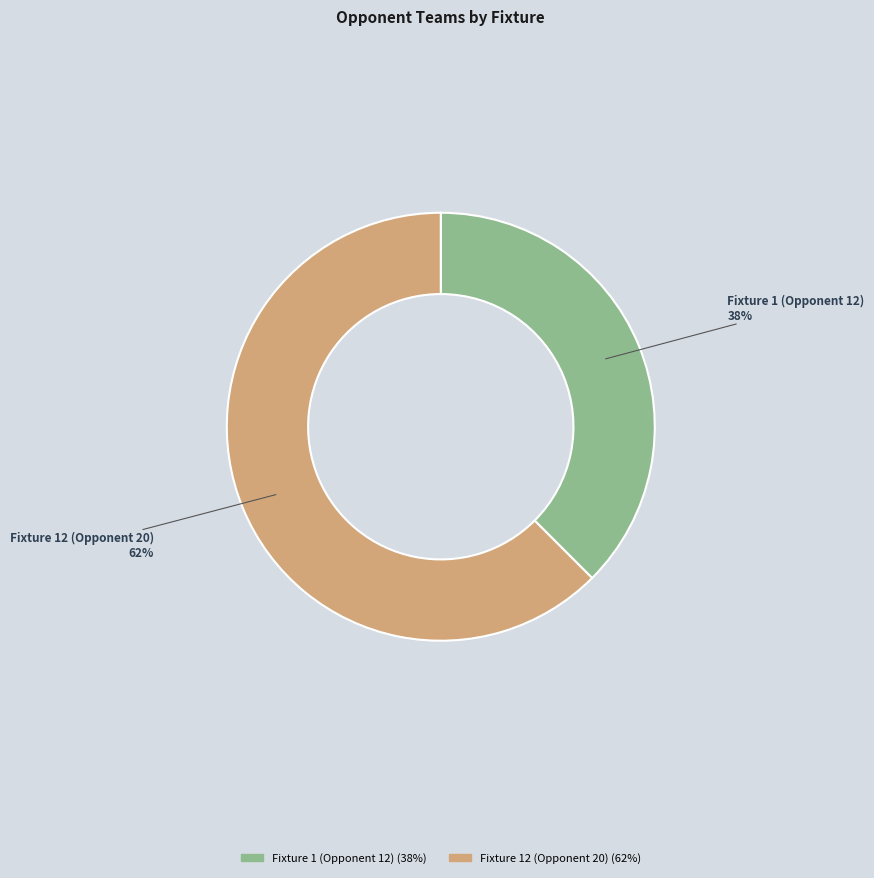

Do Fixture 12 (Opponent 20) and Fixture 1 (Opponent 12) together represent more than half of the pie?

Yes